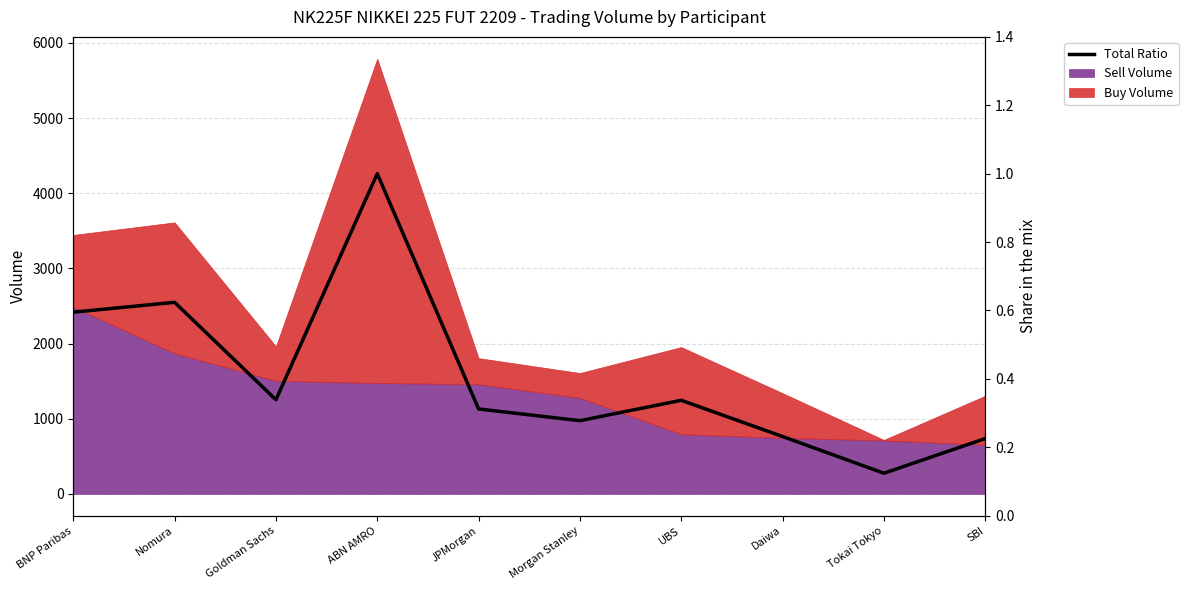

What is the approximate value at ABN AMRO?

1.0